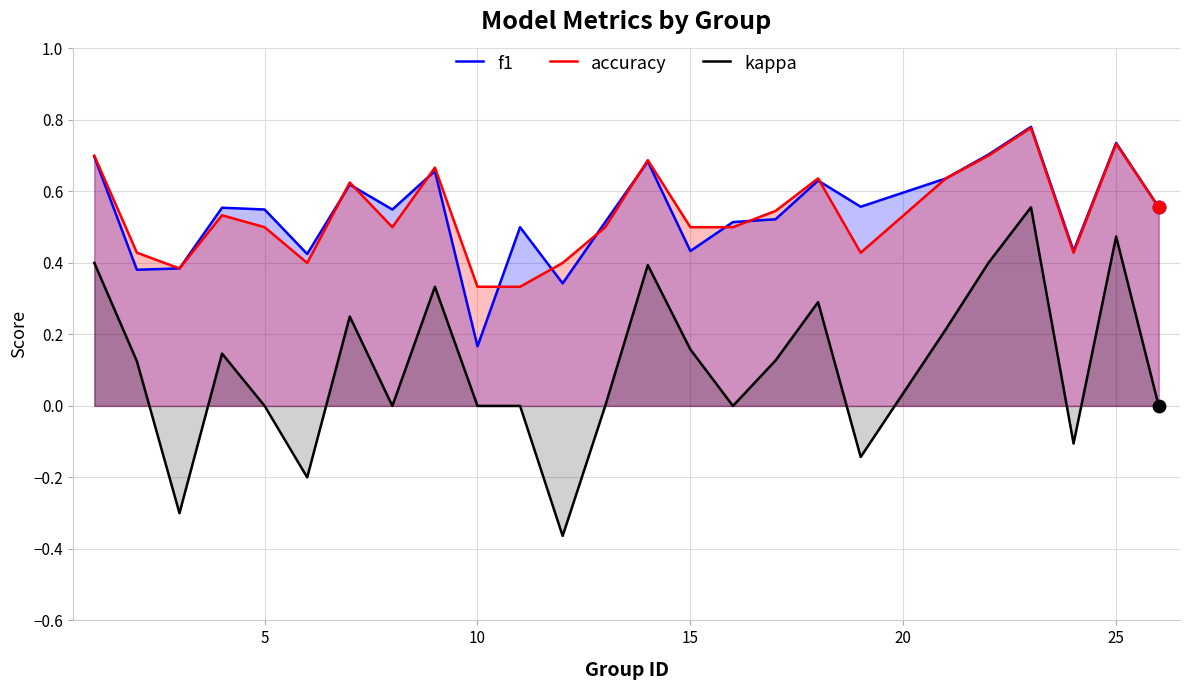

At how many categories does at least one series exceed 0?

25